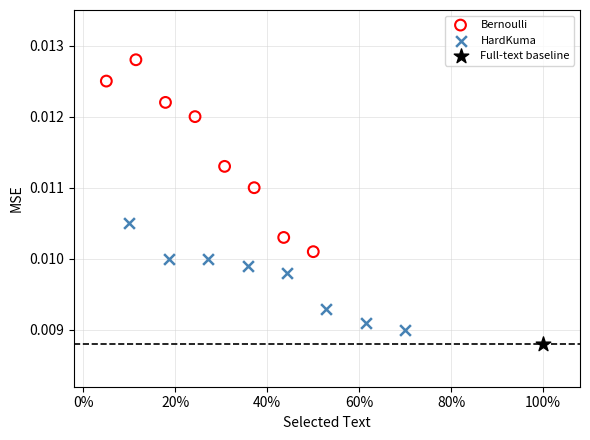

Which series contains the highest Y value?

Bernoulli